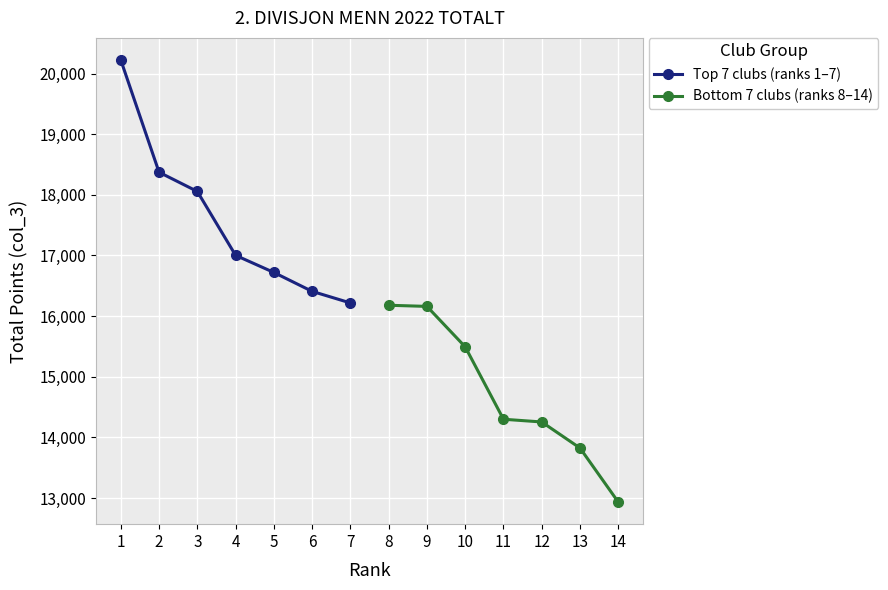

At which label is Top 7 clubs (ranks 1–7) closest to 18220?

2